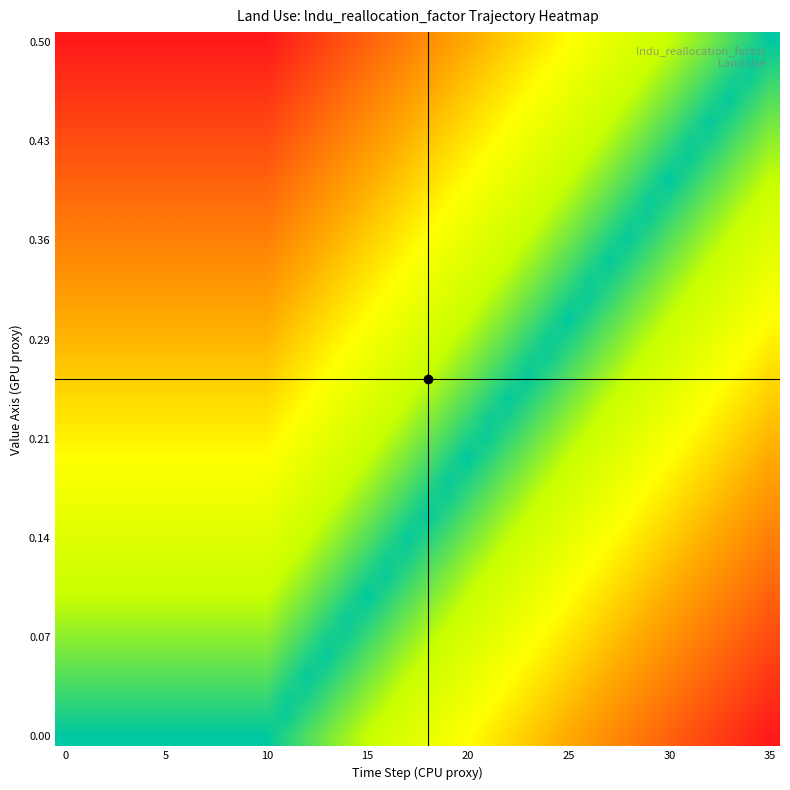

Which label corresponds to the largest value in the chart?

35